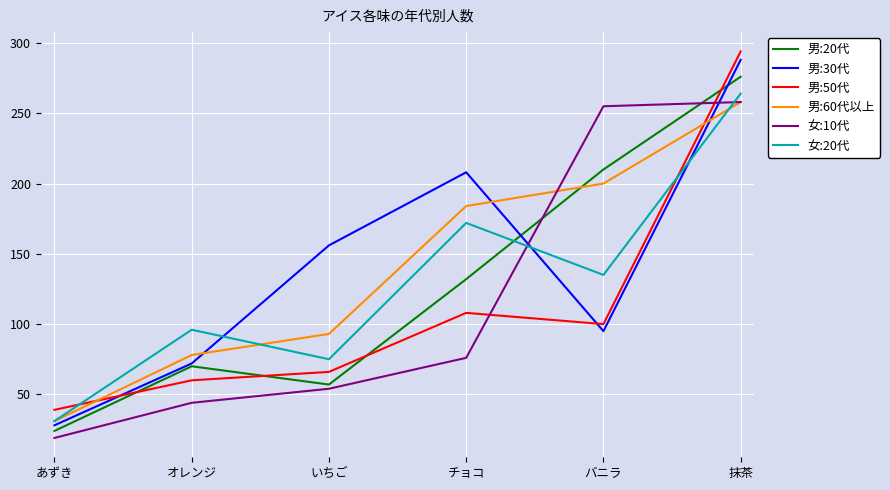

Is it true that 女:20代 equals 51 at あずき?

False